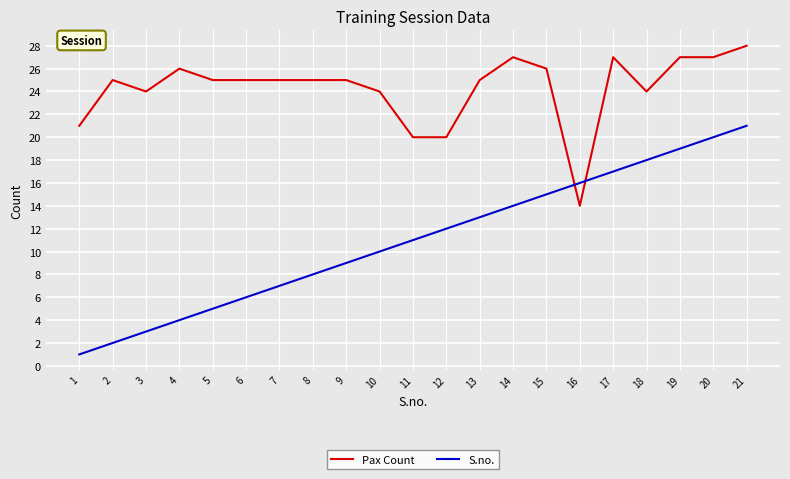

What is the difference between the maximum and minimum values in the S.no. series?

20